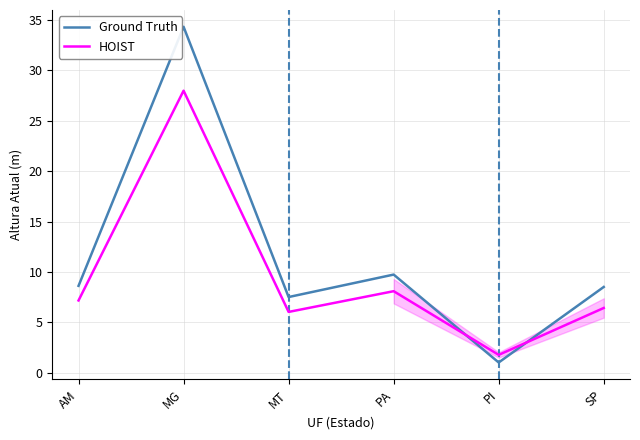

At how many categories does at least one series exceed 6?

5